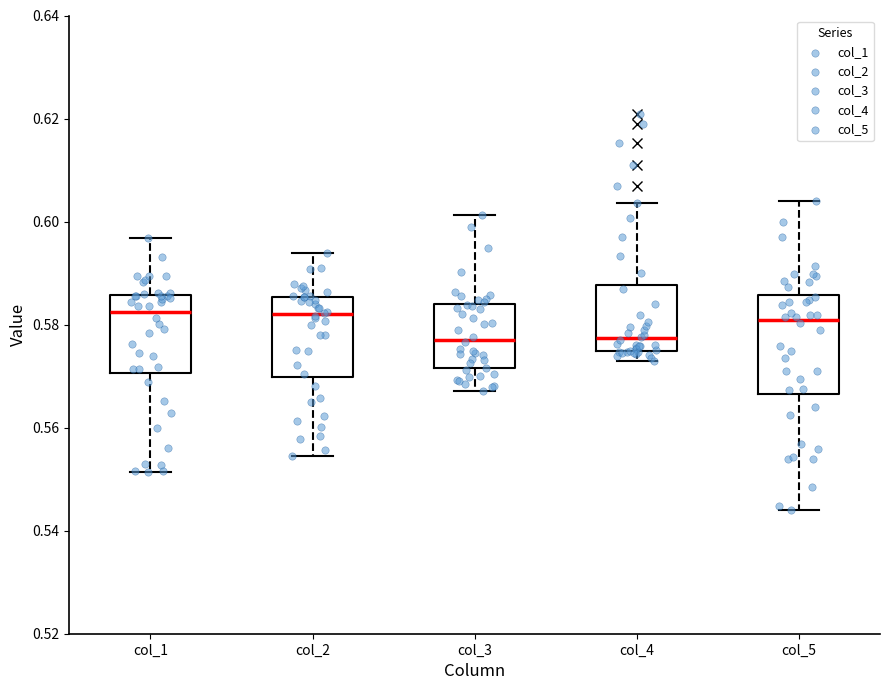

Where does the lower whisker of the box for col_2 end on the y-axis? The values are not printed on the chart, so give them approximately, as read against the axis.

0.554